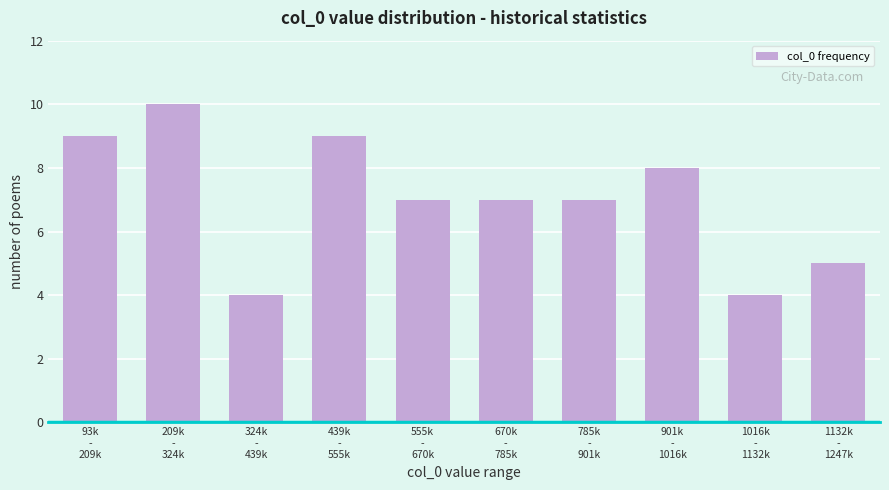

Reading left to right, extract all data points from this chart.

9	10	4	9	7	7	7	8	4	5